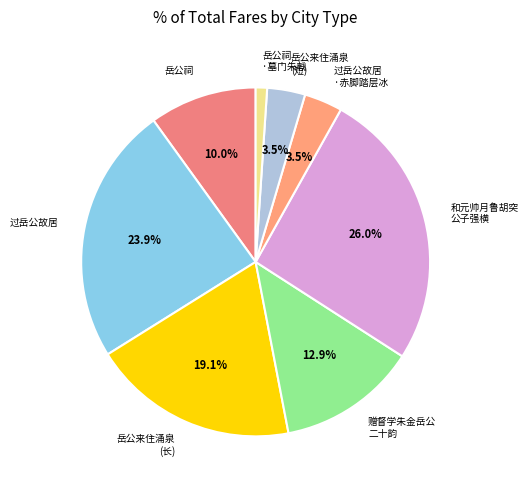

Which slice is the largest?

和元帅月鲁胡突 公子强横